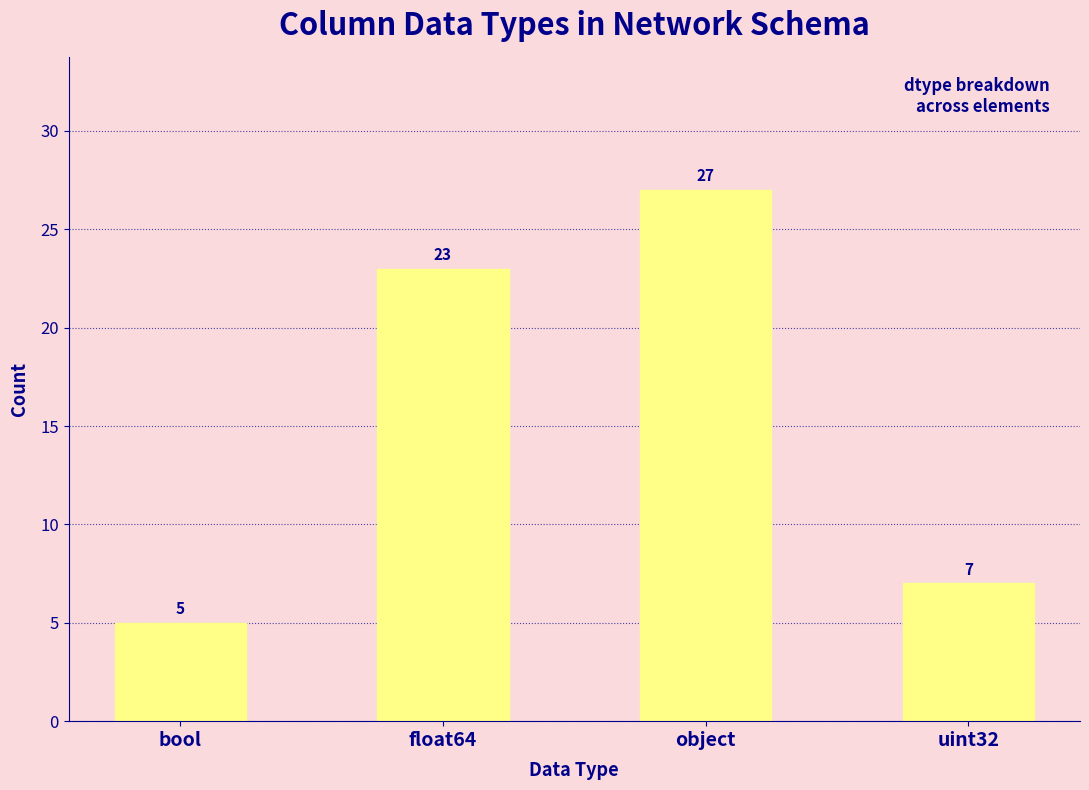

What is the label of the 4th bar from the right?

bool